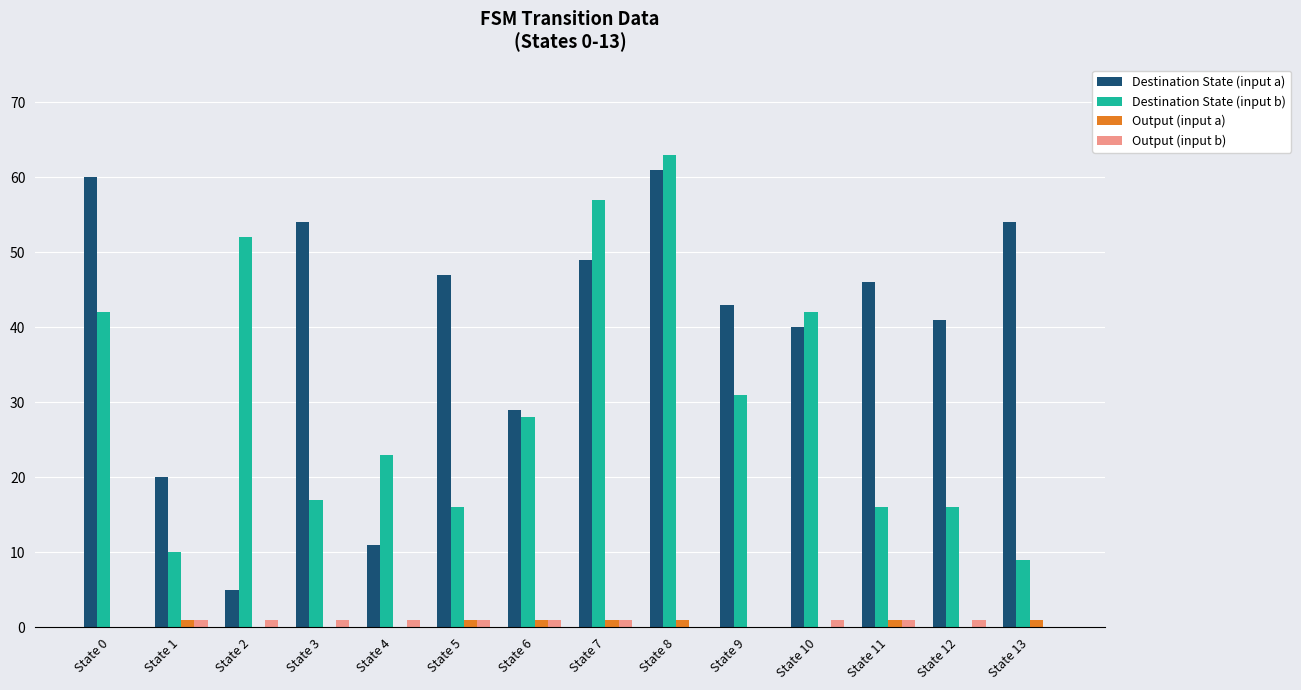

Which label corresponds to the largest value in the chart?

State 8